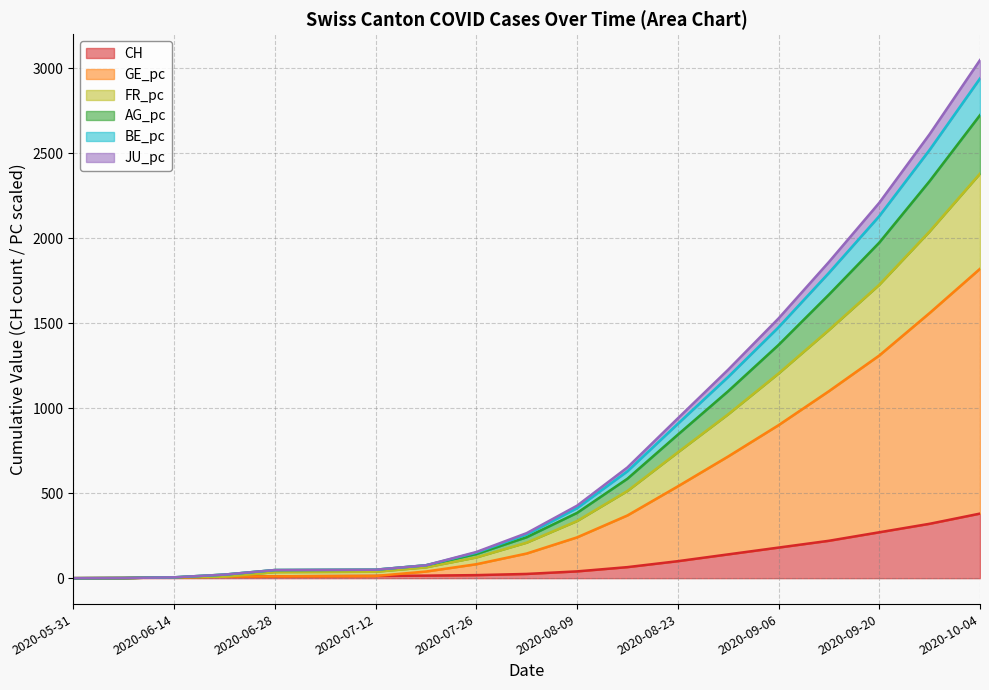

At which category is the sum across all series the highest?

2020-10-04